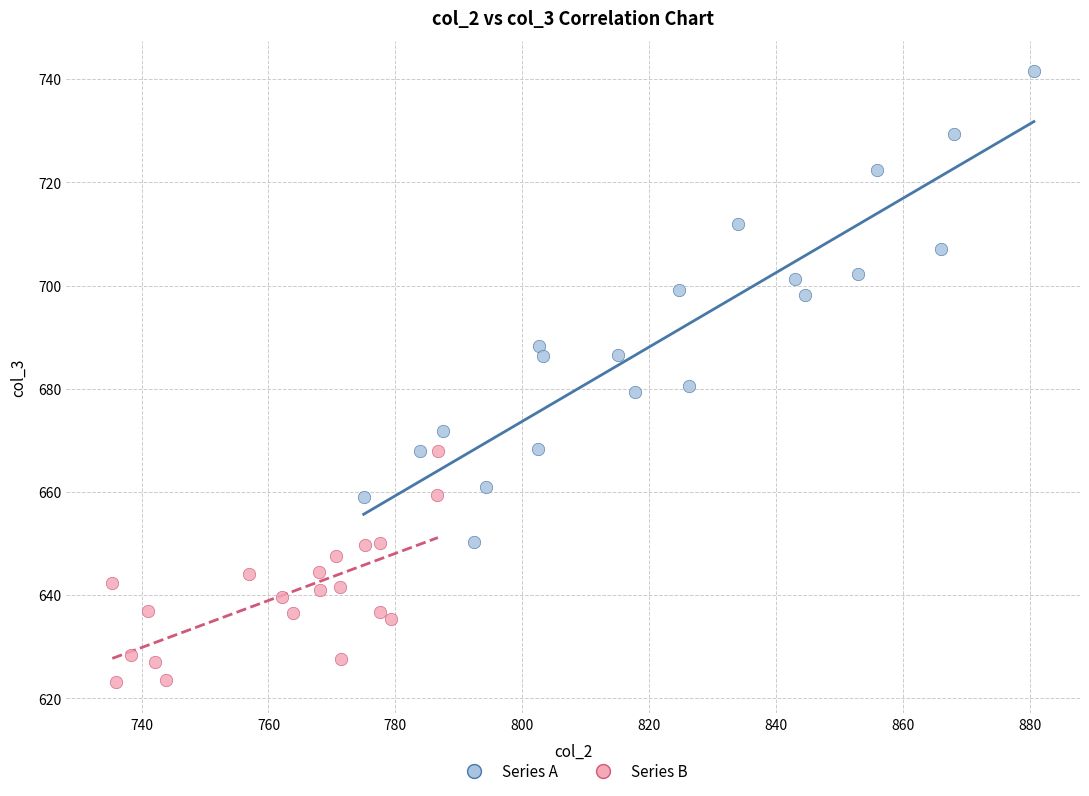

Which series contains the highest Y value?

Series A